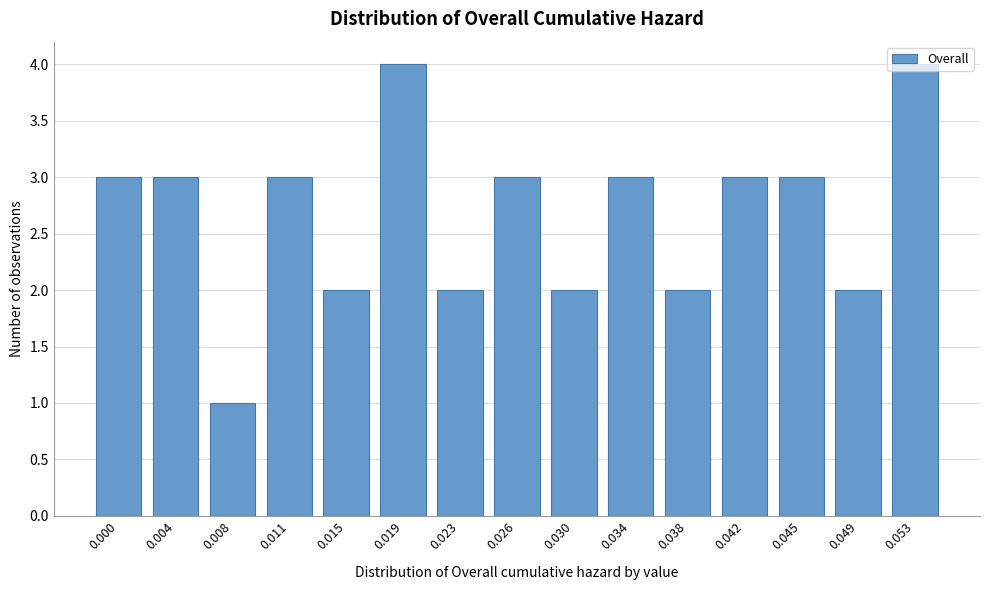

What is the approximate value at 0.034?

3